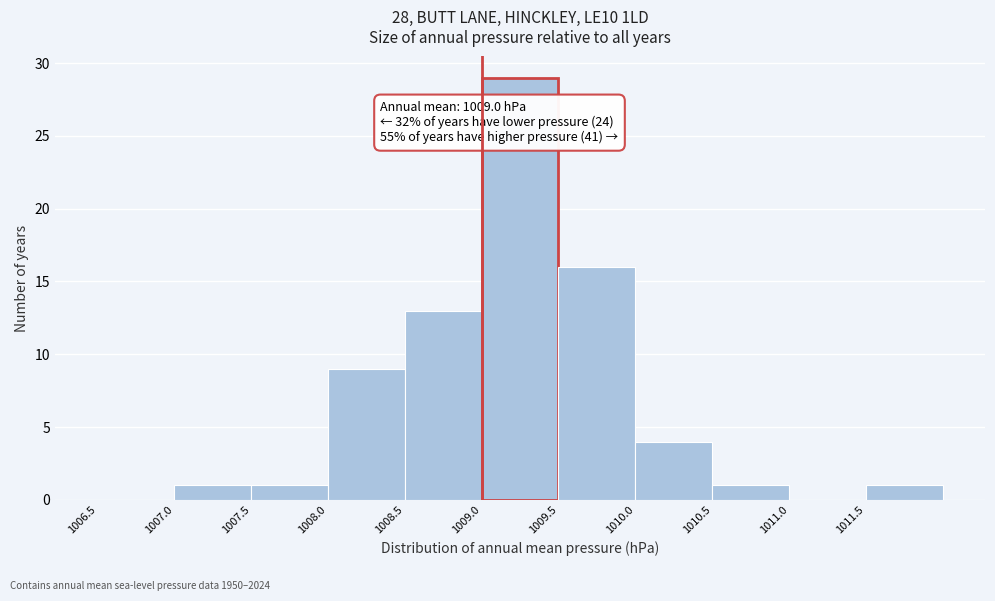

Which range on the x-axis has the tallest bar?

1009.0 to 1009.5